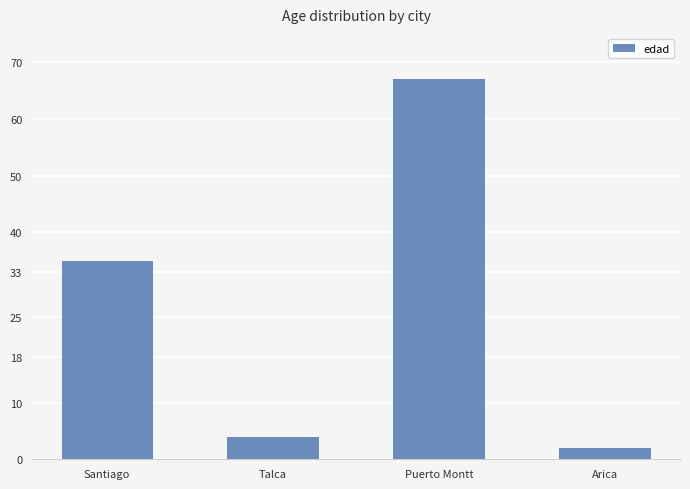

The value at Talca is 4. True or false?

True